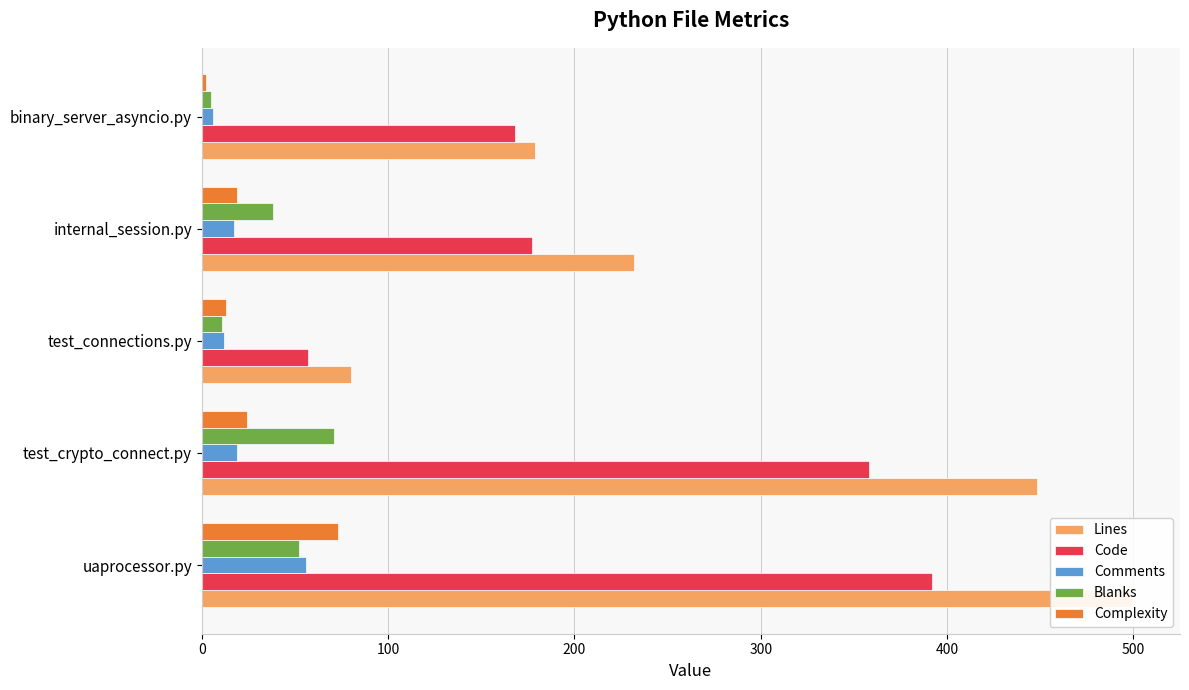

At which label is Complexity closest to 37?

100